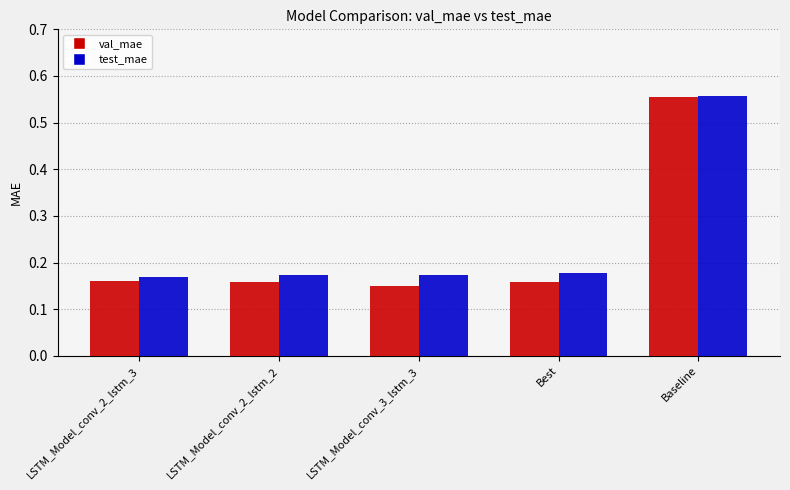

How many distinct data groups are displayed?

2